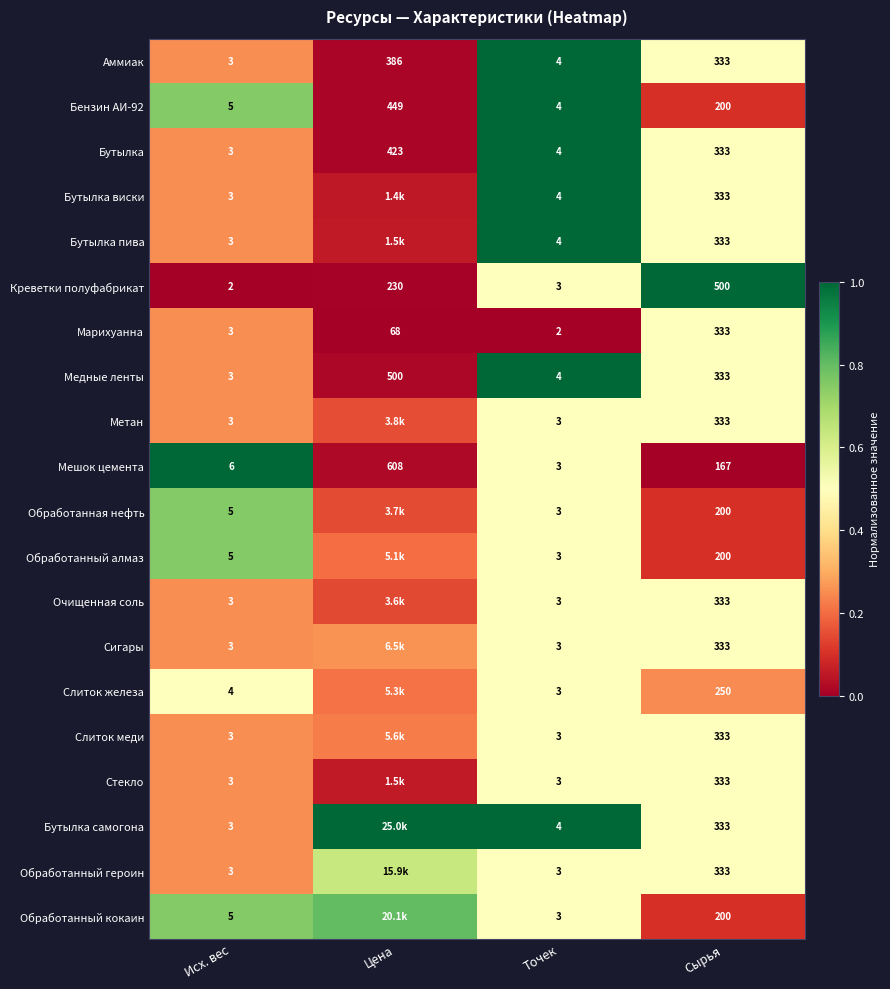

Where is Креветки полуфабрикат nearest to the value 251?

Цена